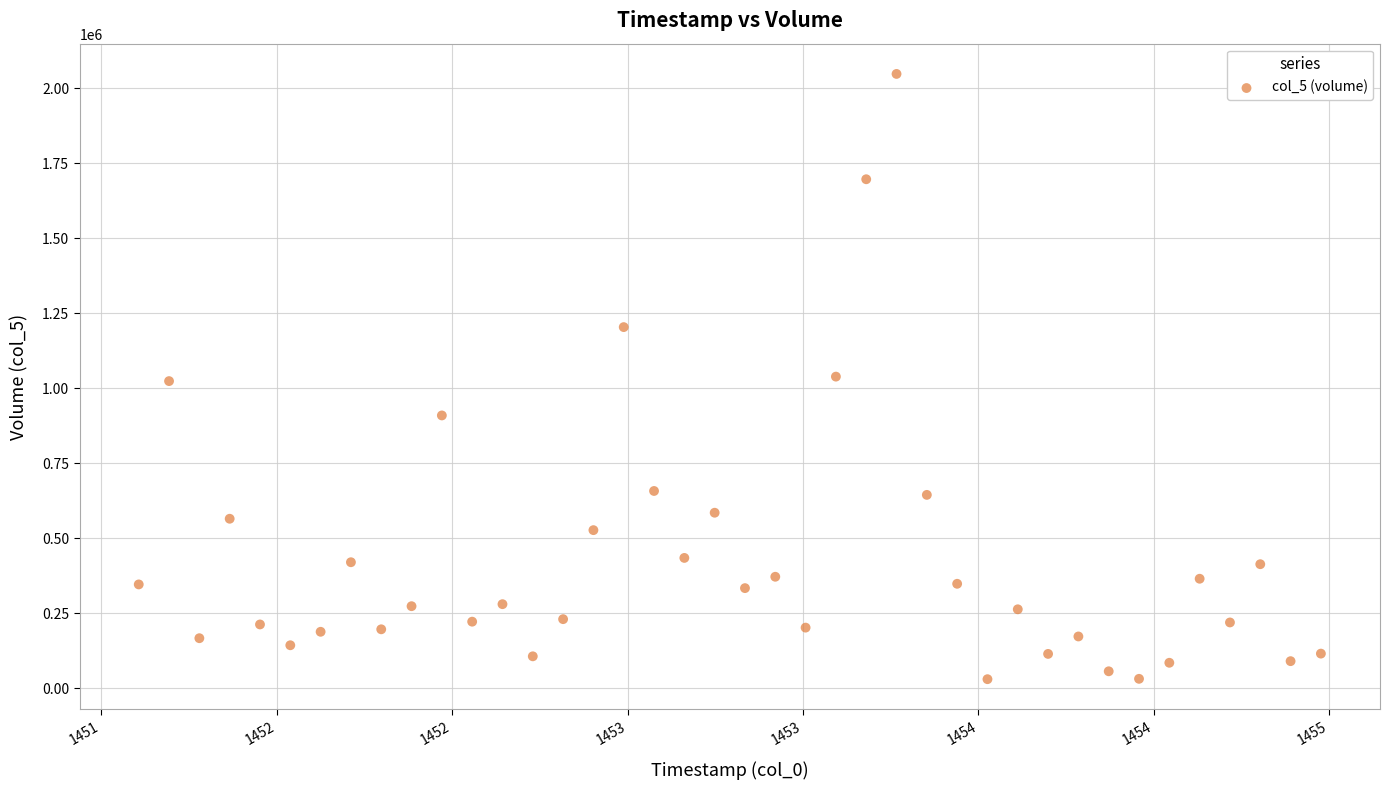

What is the range of Y values (max minus min)?

2016941.4